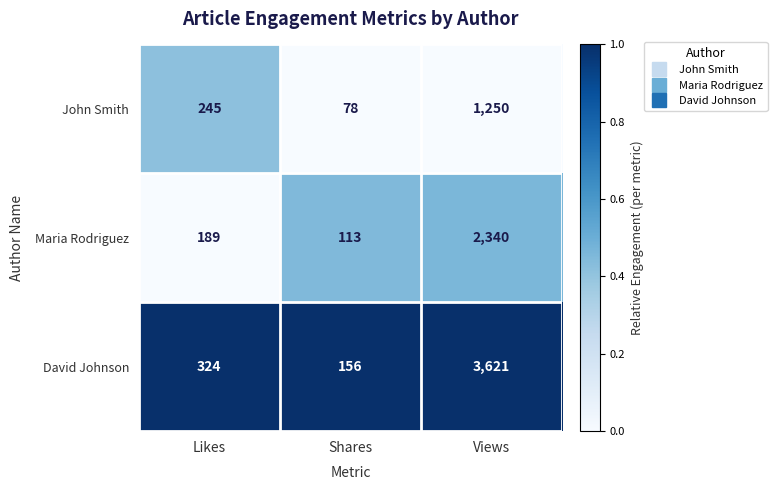

How many categories are shown in the chart?

3